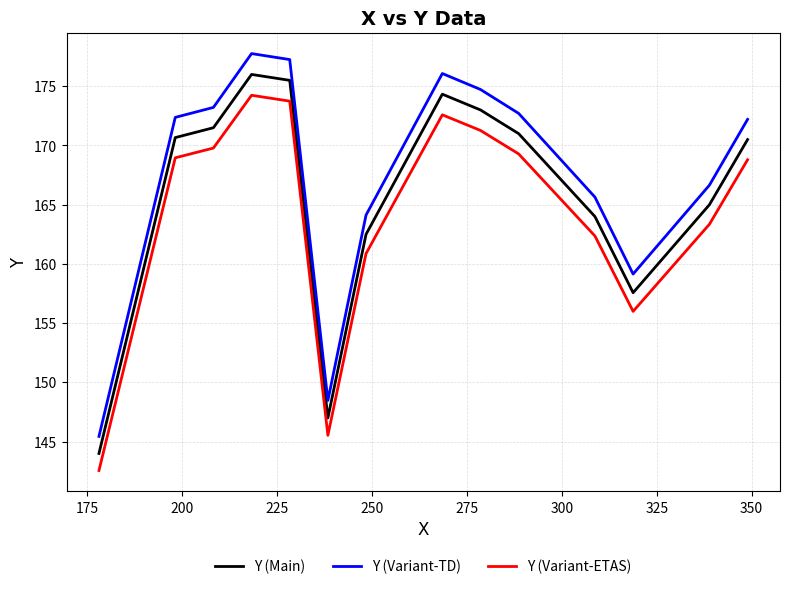

List the series in order of their overall mean, lowest first.

Y (Variant-ETAS), Y (Main), Y (Variant-TD)